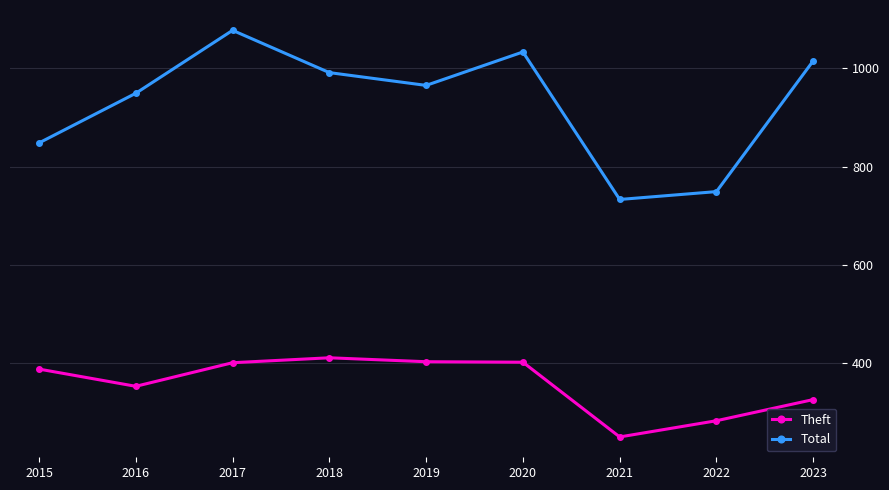

What is the total value across all series at 2016?

1302